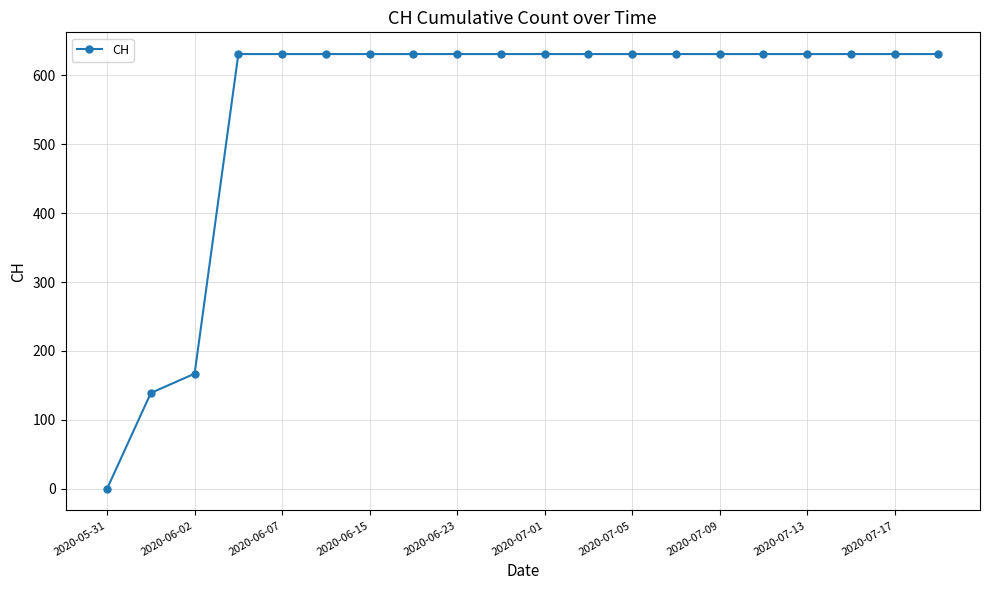

Reading right to left, list all the values displayed in this chart.

631	631	631	631	631	631	631	631	631	631	631	631	631	631	631	631	631	167	139	0